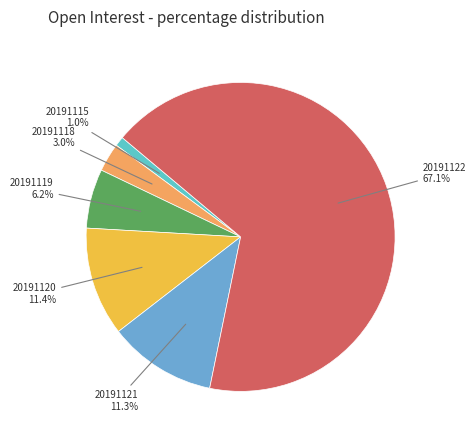

What is the total percentage of 20191118 and 20191122?

70.1%